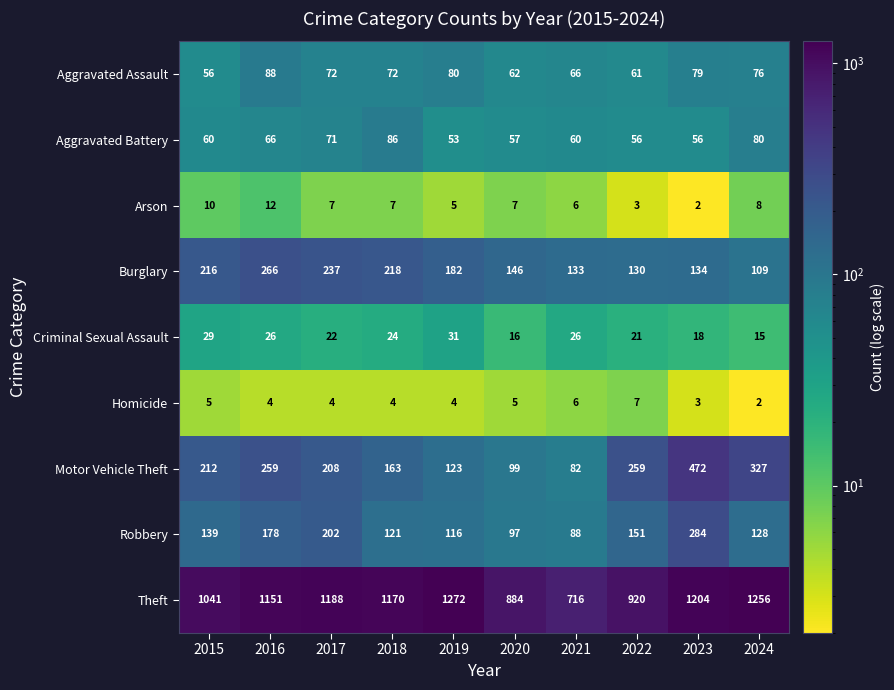

Which category has the lowest value in the Arson series?

2023